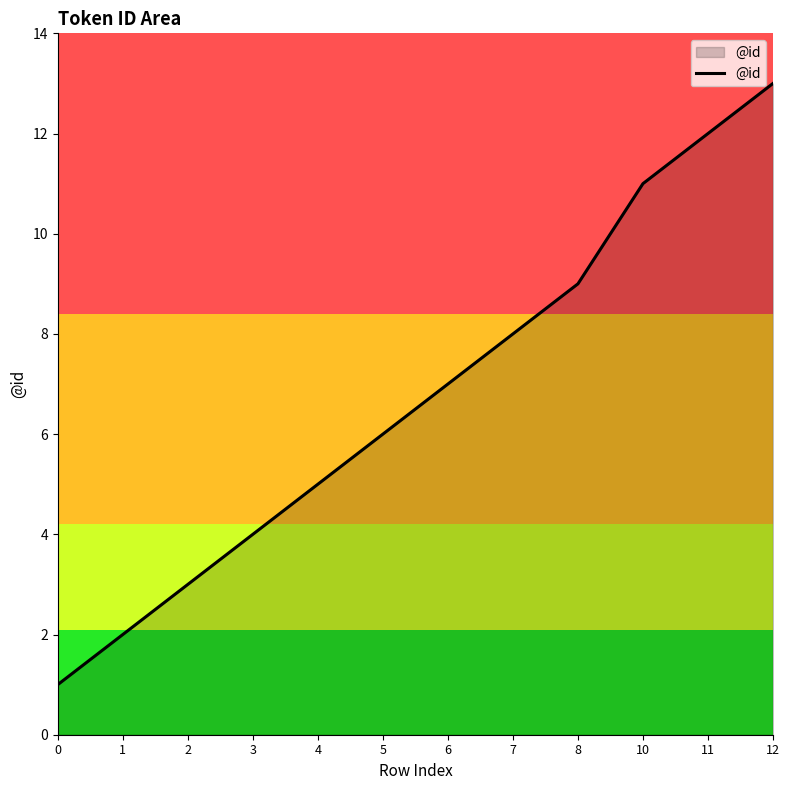

The chart shows a value of 7 at 6. True or false?

True